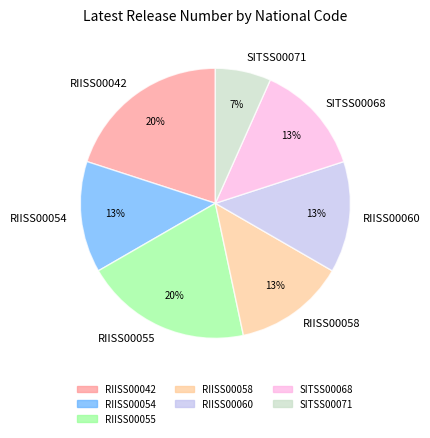

Count the number of slices in the pie.

7